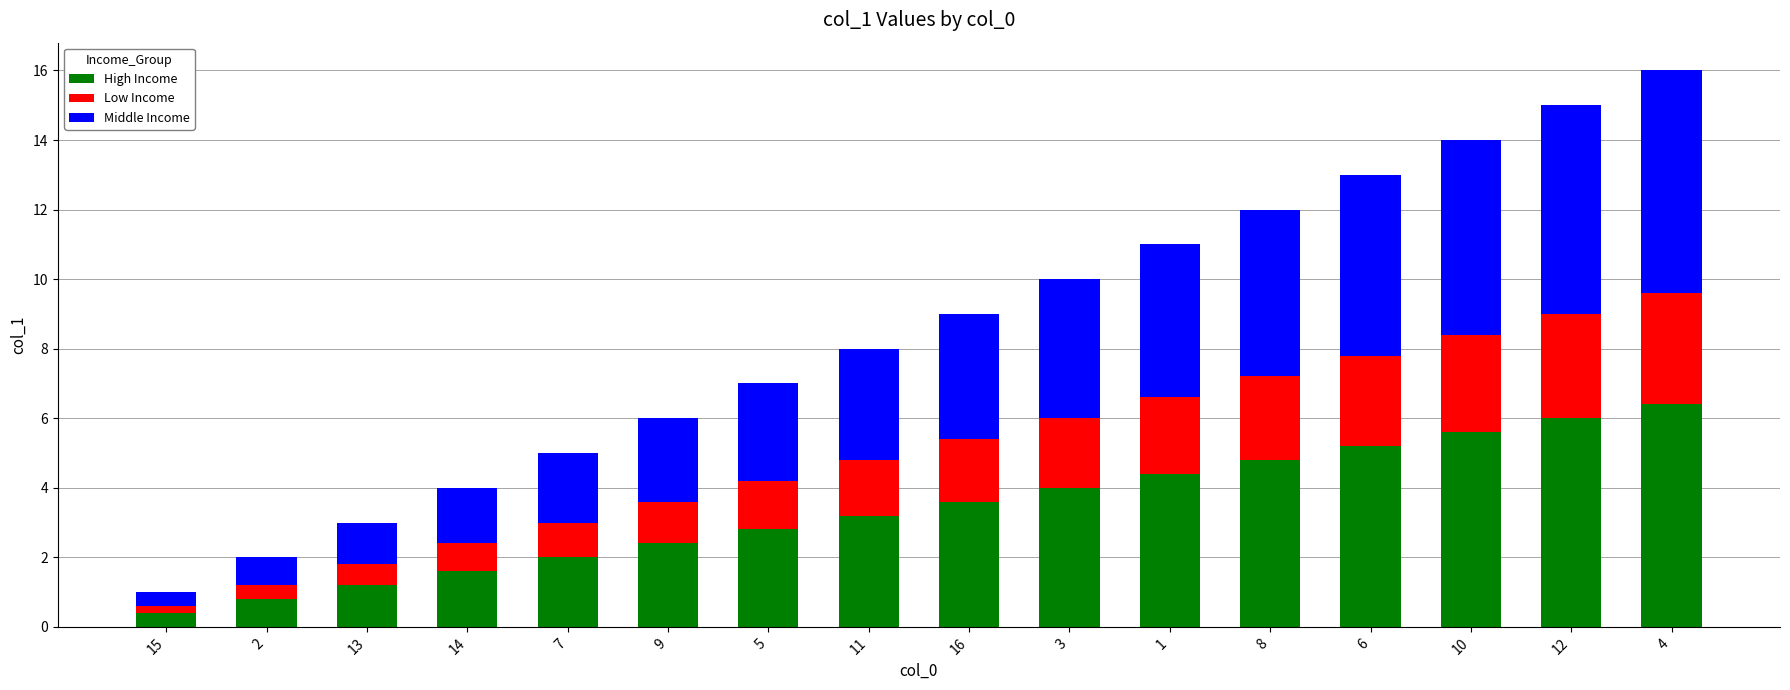

What is the total value across all series at 15?

1.0